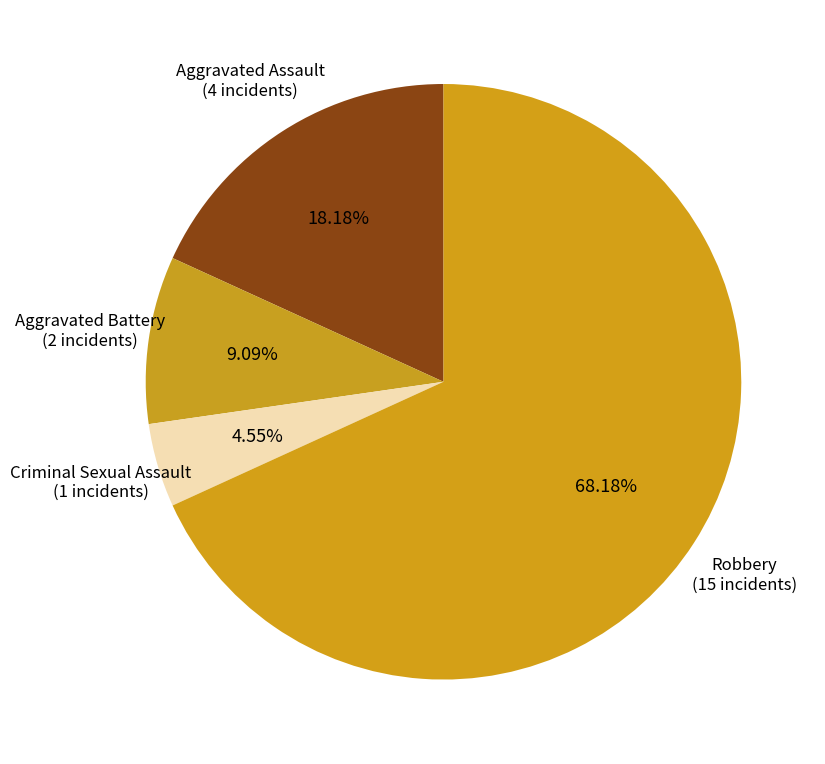

How many slices are in this pie chart?

4